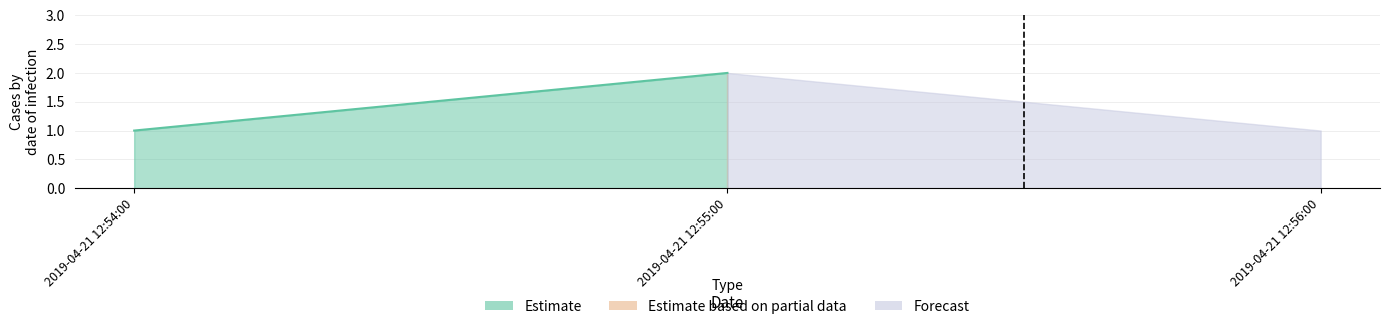

What is the label of the 3rd point from the right?

2019-04-21 12:54:00